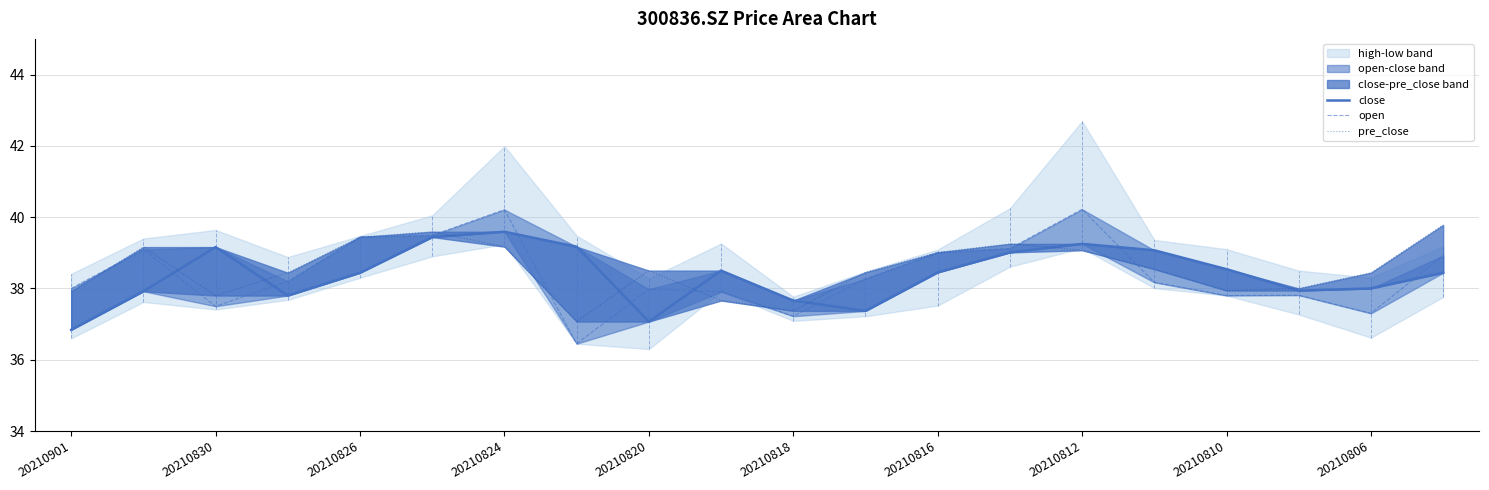

True or false: open has more than 2 interior local peaks.

True